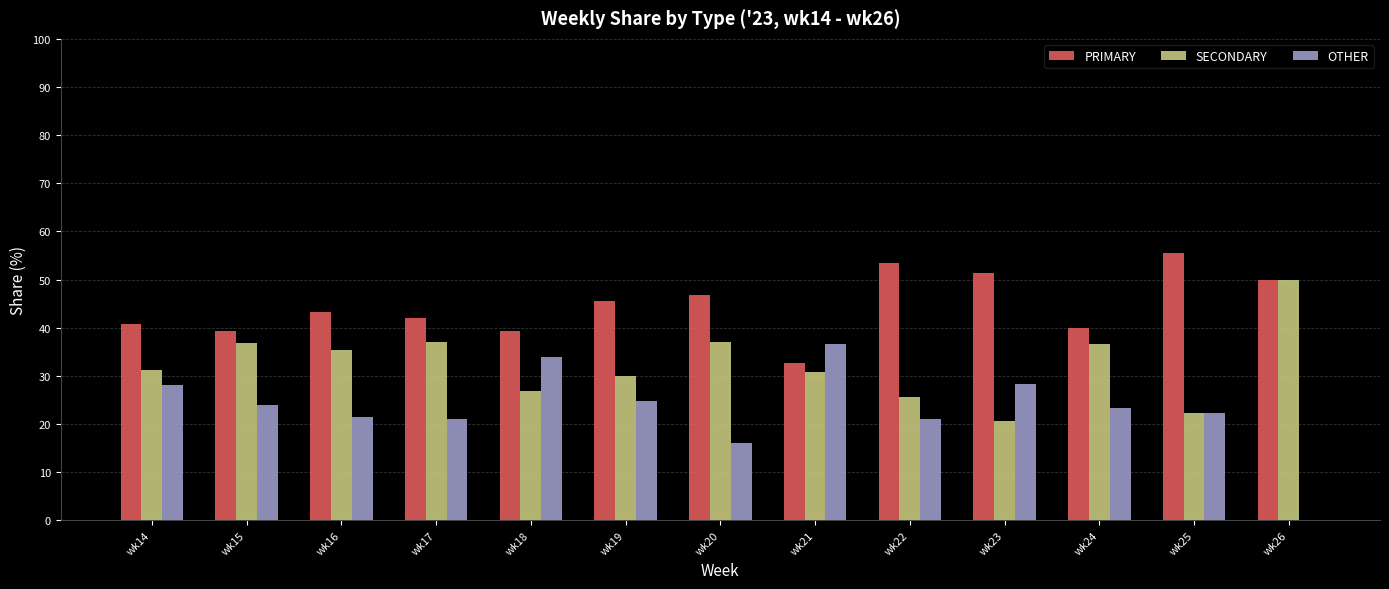

Is the value of SECONDARY at wk22 greater than the value of OTHER at wk26?

Yes